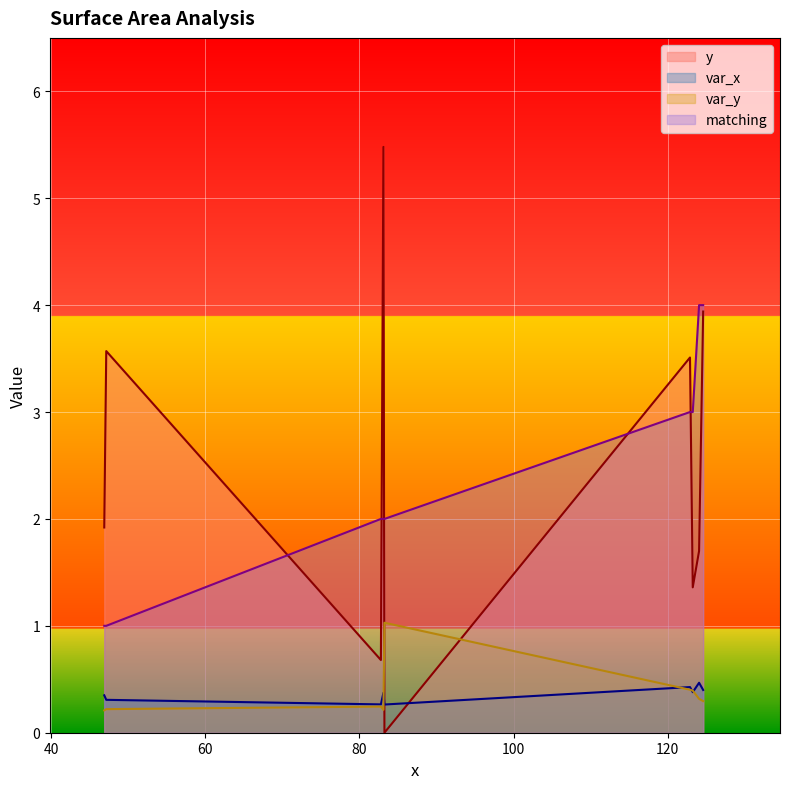

Which series has the largest total across all categories?

y